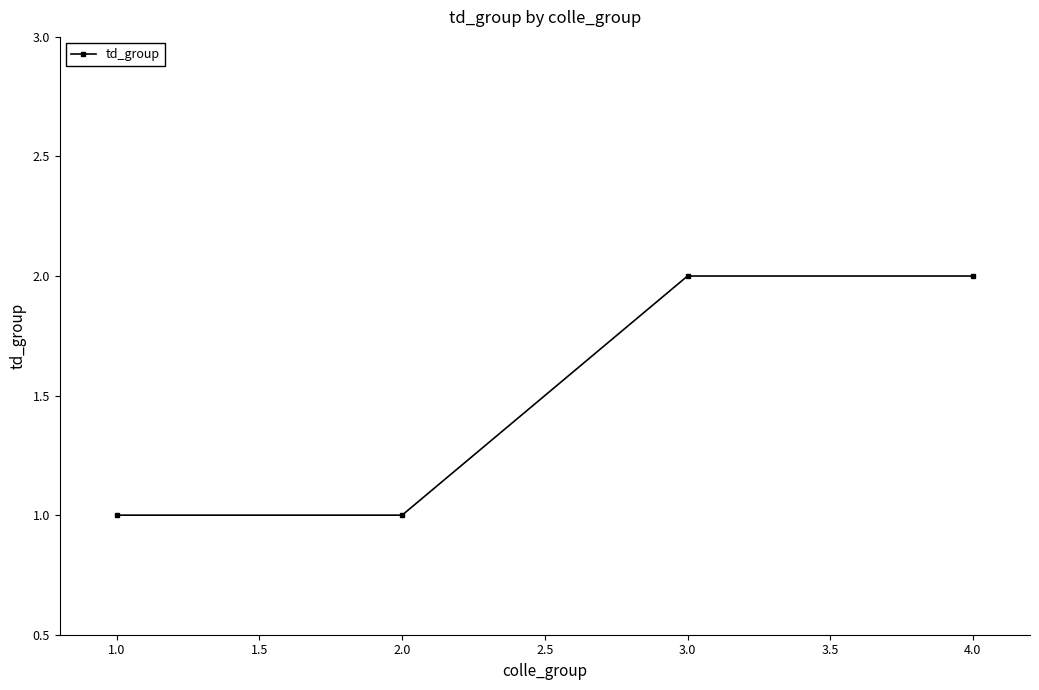

Does the chart have visible grid lines?

No